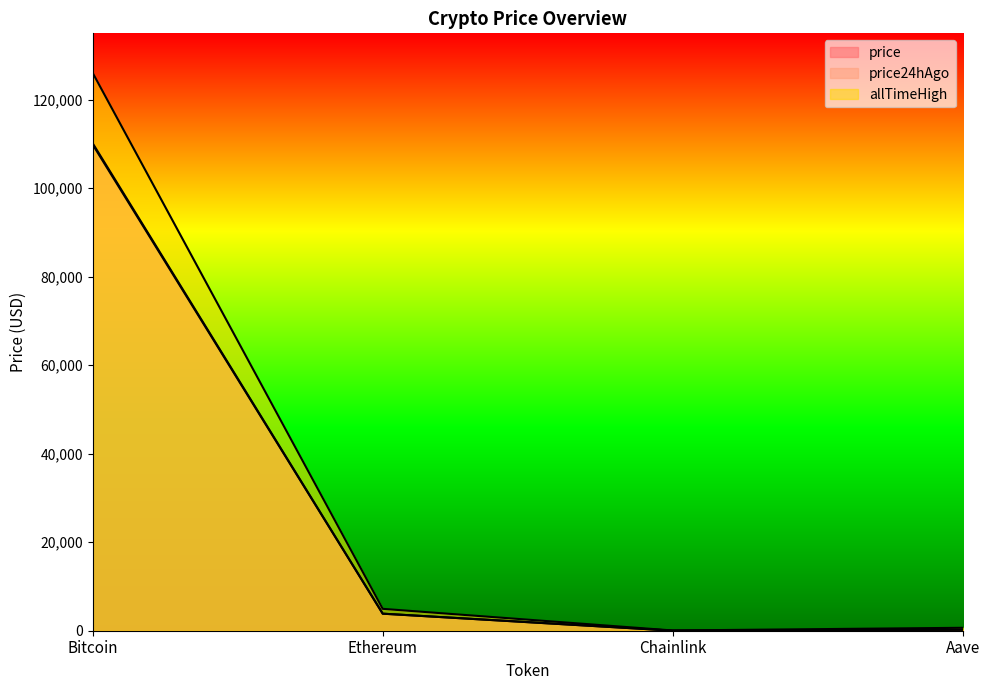

How many data points in price are less than 3855?

2